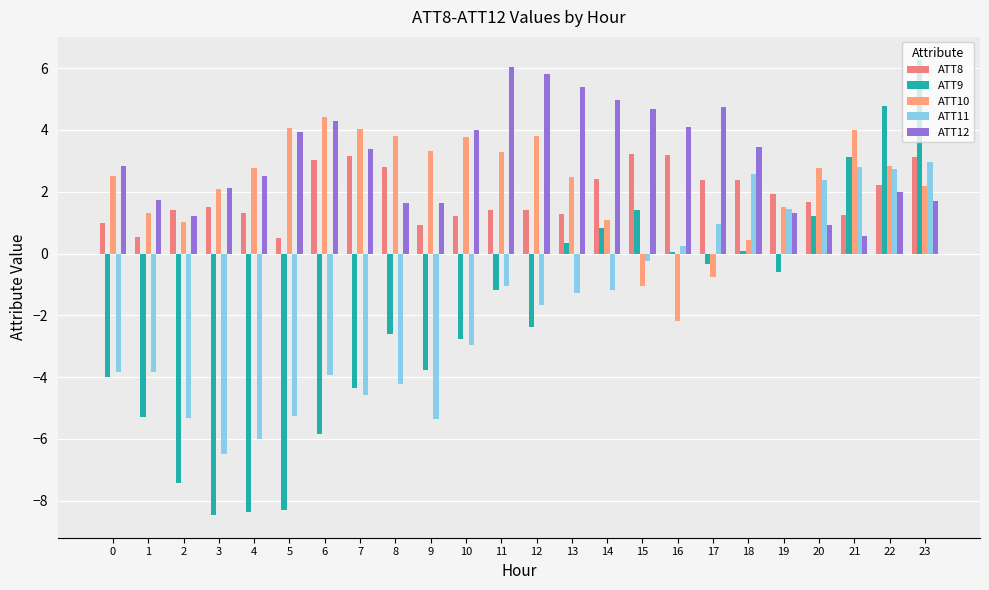

Which series has the largest range (max minus min)?

ATT9